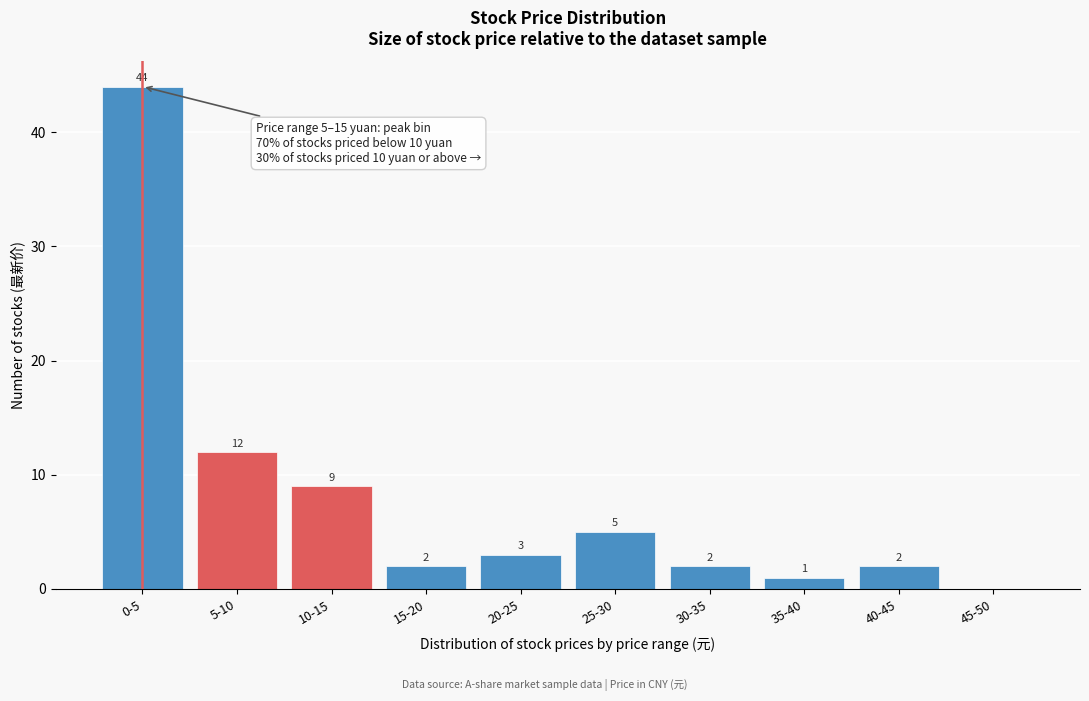

Reading left to right, extract all data points from this chart.

0-5=44	5-10=12	10-15=9	15-20=2	20-25=3	25-30=5	30-35=2	35-40=1	40-45=2	45-50=0